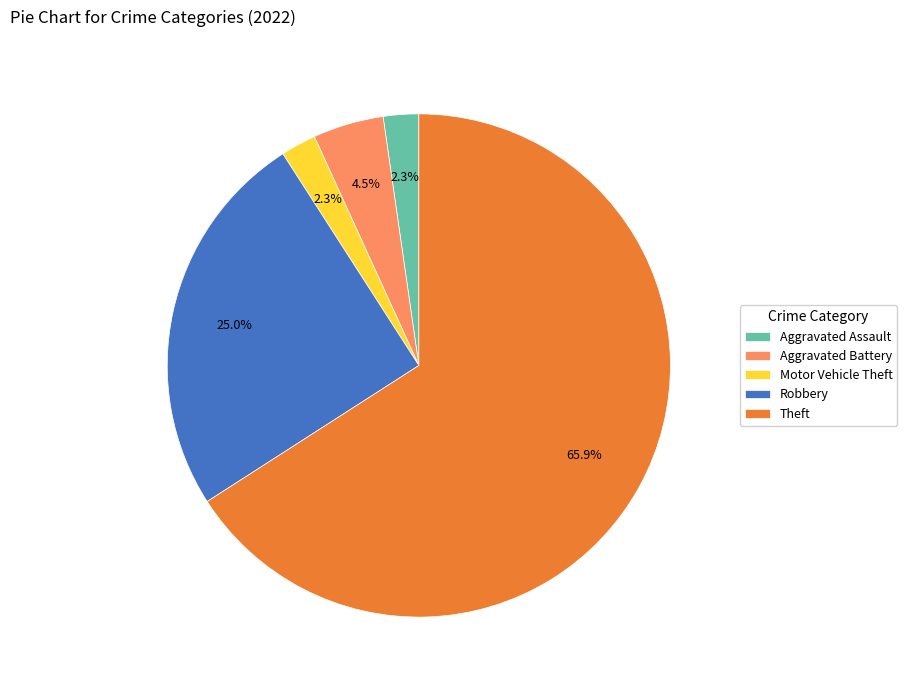

What is the largest slice in the pie chart?

Theft